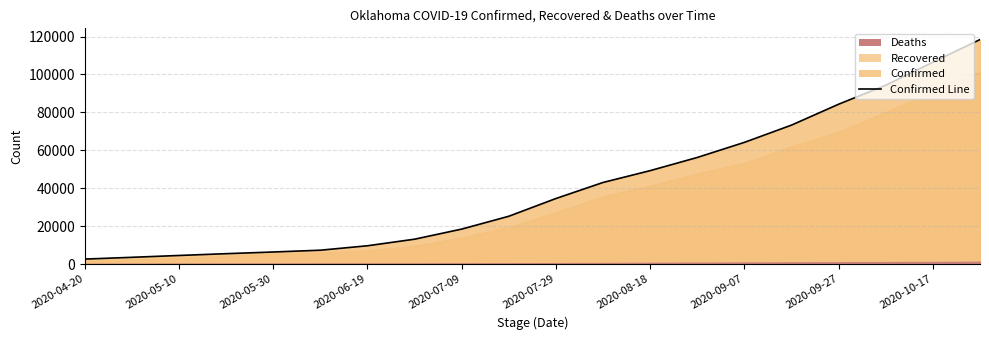

Rank the categories by value from highest to lowest.

19, 18, 17, 16, 15, 14, 13, 12, 11, 10, 2020-10-17, 2020-09-27, 2020-09-07, 2020-08-18, 2020-07-29, 2020-07-09, 2020-06-19, 2020-05-30, 2020-05-10, 2020-04-20